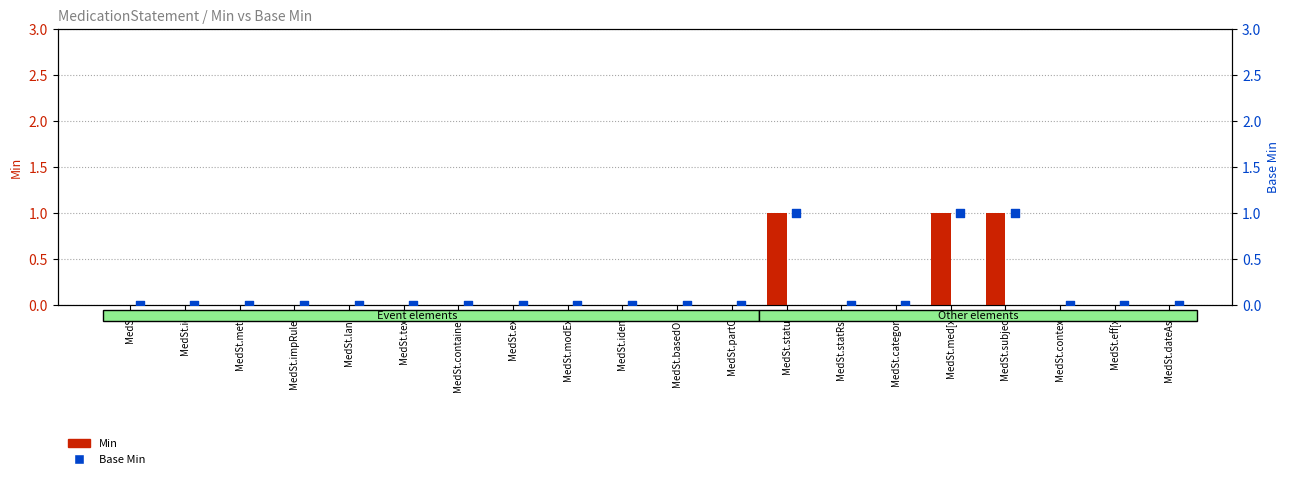

Which series has the largest Y range (max minus min)?

Min